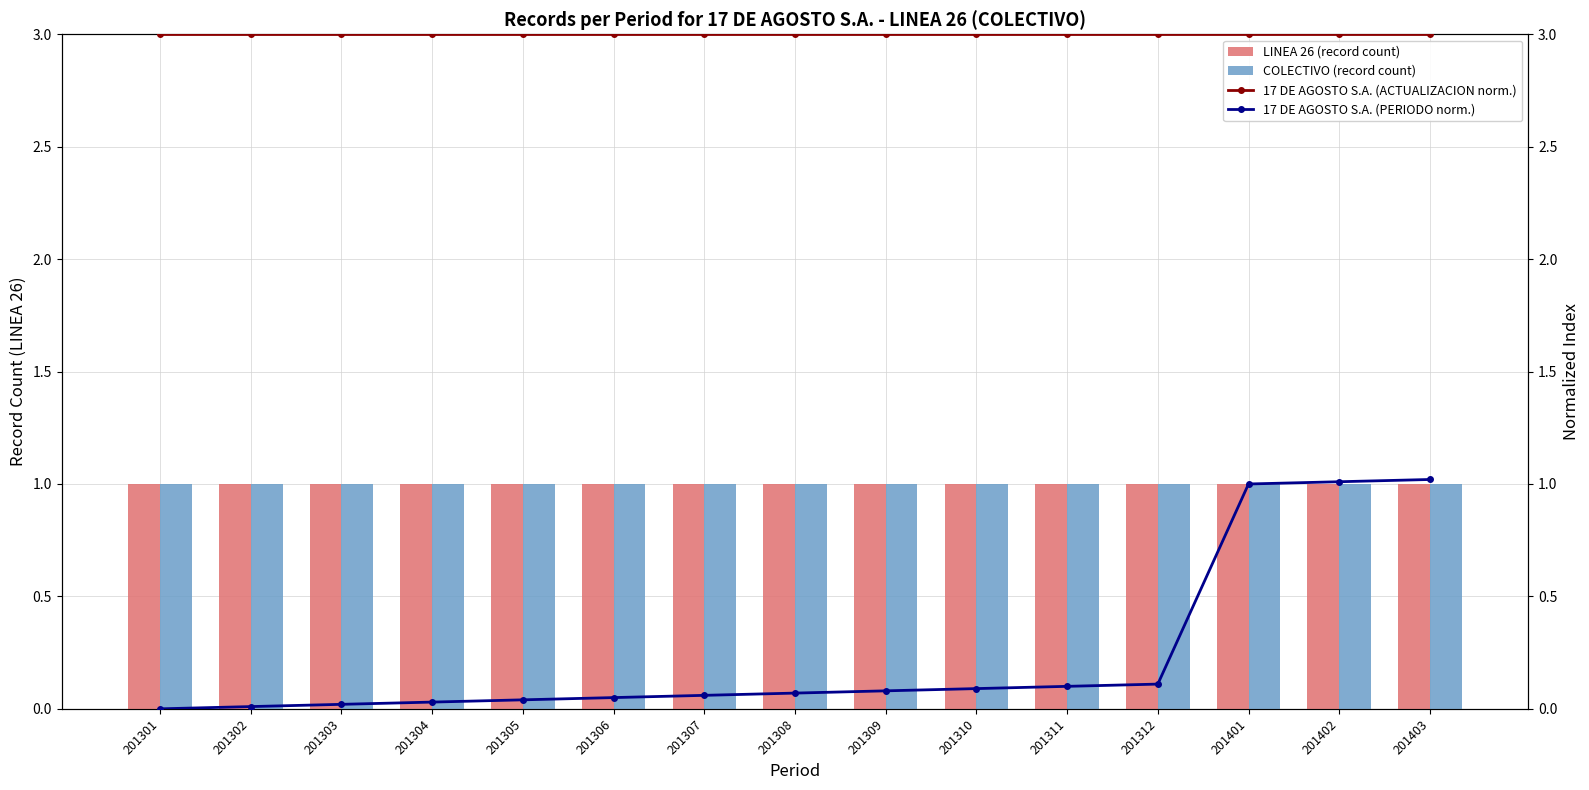

Rank the categories by COLECTIVO (record count) value from lowest to highest.

201301, 201302, 201303, 201304, 201305, 201306, 201307, 201308, 201309, 201310, 201311, 201312, 201401, 201402, 201403